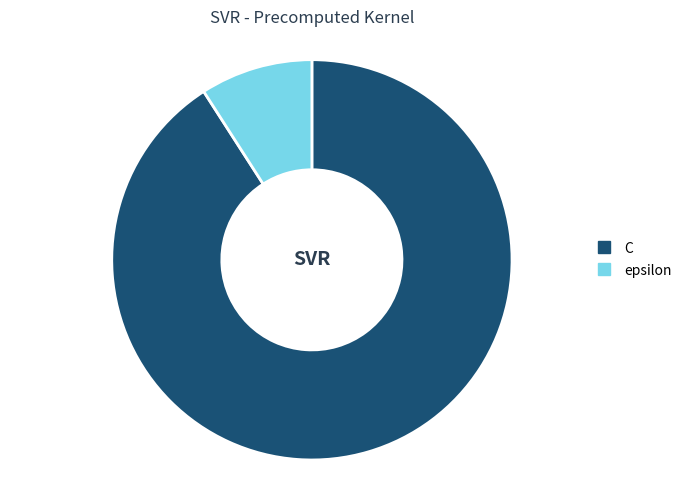

Is C the majority of the pie?

Yes